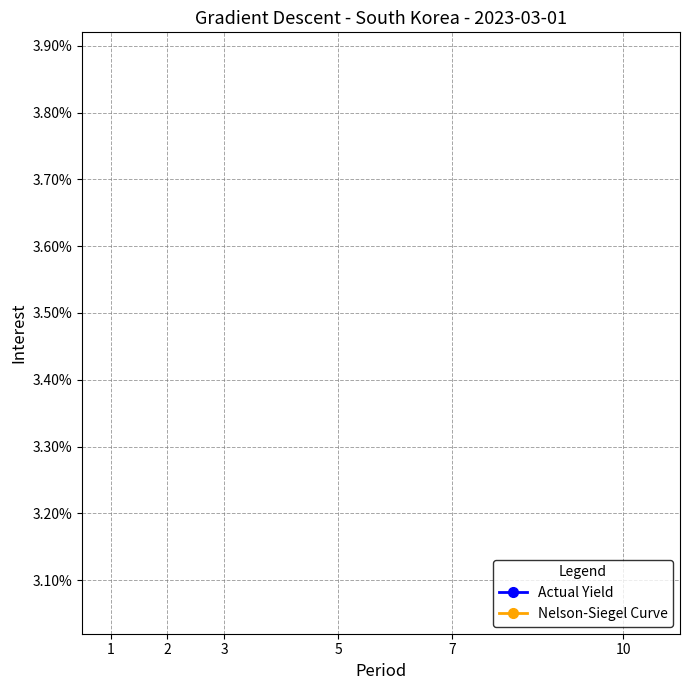

The value of Nelson-Siegel Curve at 10 is 5.6. True or false?

False